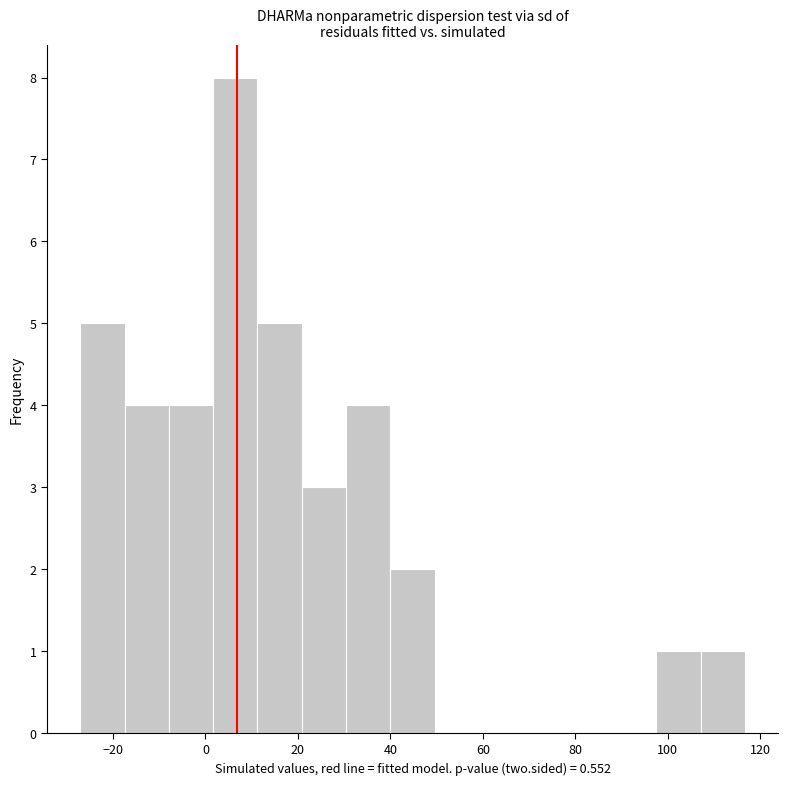

Over which range of the x-axis is the bar tallest?

2 to 12